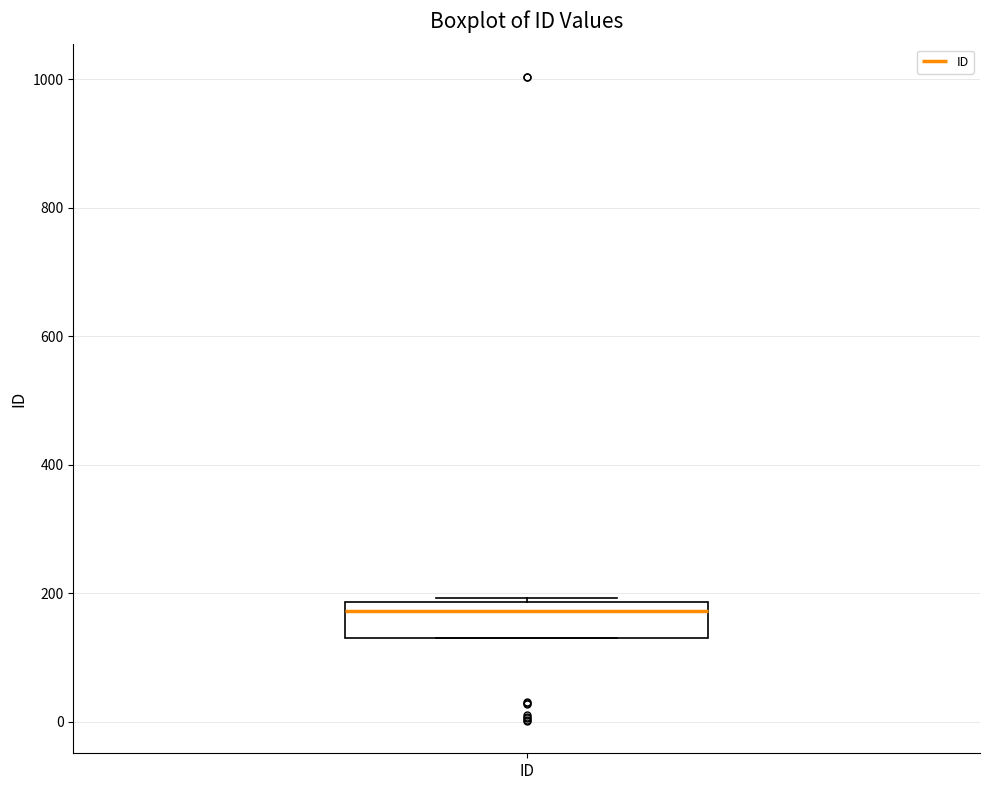

Transcribe this box plot: give where the median line is, the range the box spans, and where the two whiskers end, as read against the y-axis. The values are not printed on the chart, so give them approximately, as read against the axis.

median 180 (just below the box's upper edge), box 140 to 180, whiskers 140 to 200